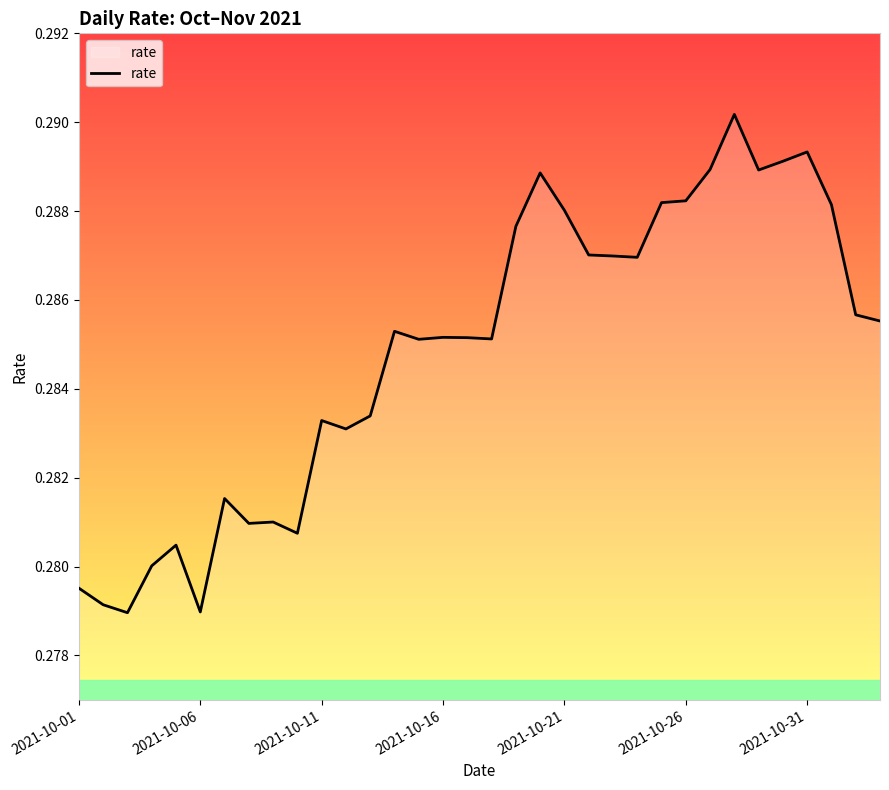

How many lines are shown in the chart?

1